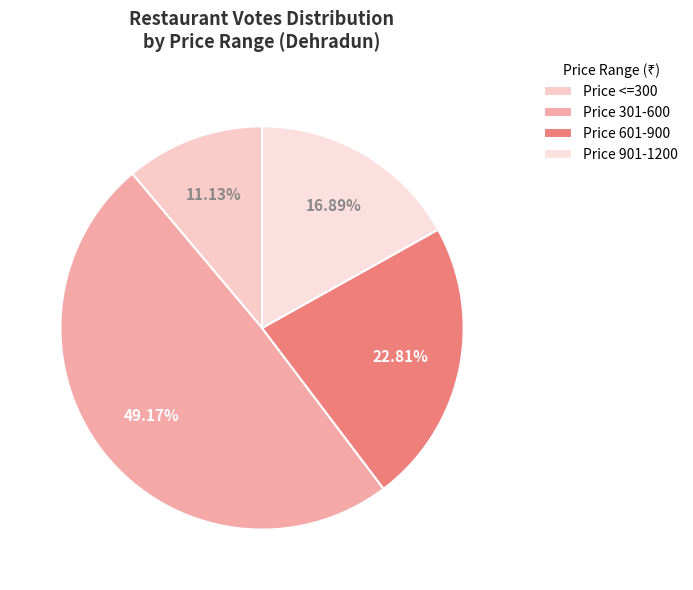

Rank the categories by value from lowest to highest.

Price <=300, Price 901-1200, Price 601-900, Price 301-600